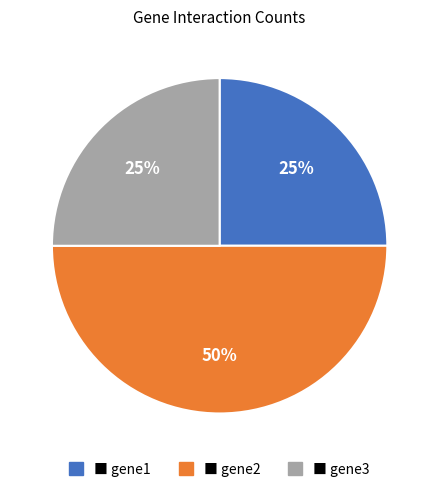

To the nearest percent, what is the difference between the largest and smallest slice percentages?

25%